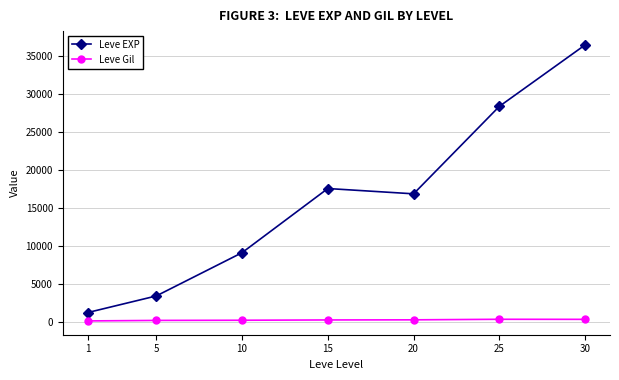

Rank the series by their average value, from lowest to highest.

Leve Gil, Leve EXP